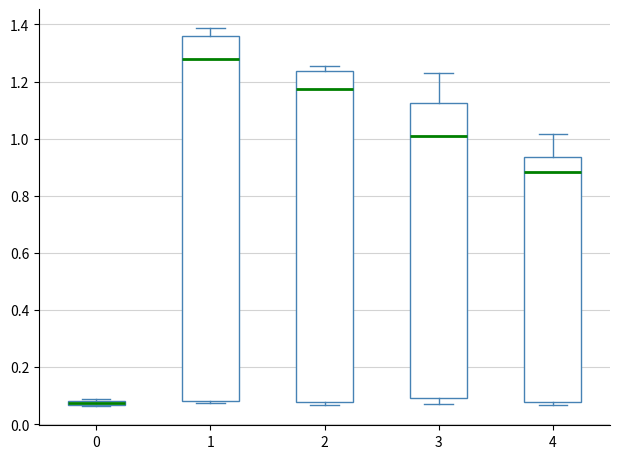

Comparing the boxes themselves (not the whiskers), which one is the tallest?

1